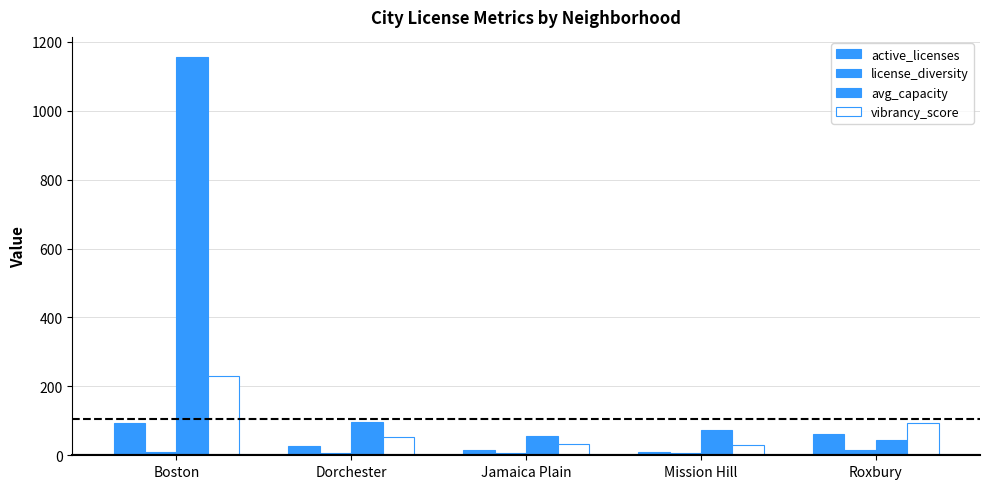

At which category is the sum across all series the highest?

Boston